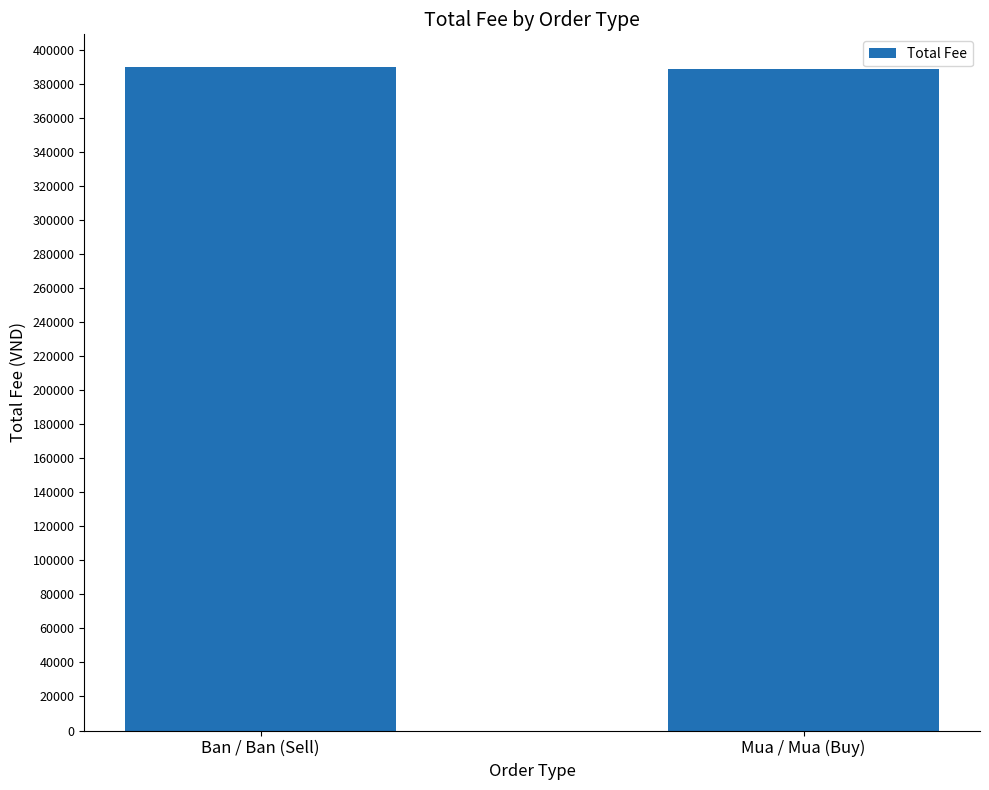

What is the smallest value displayed?

388651